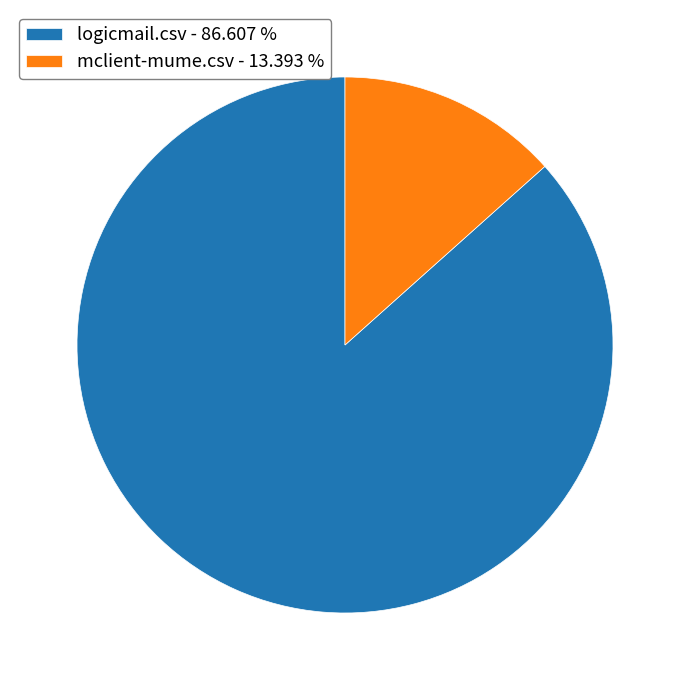

Which slice is the smallest?

mclient-mume.csv